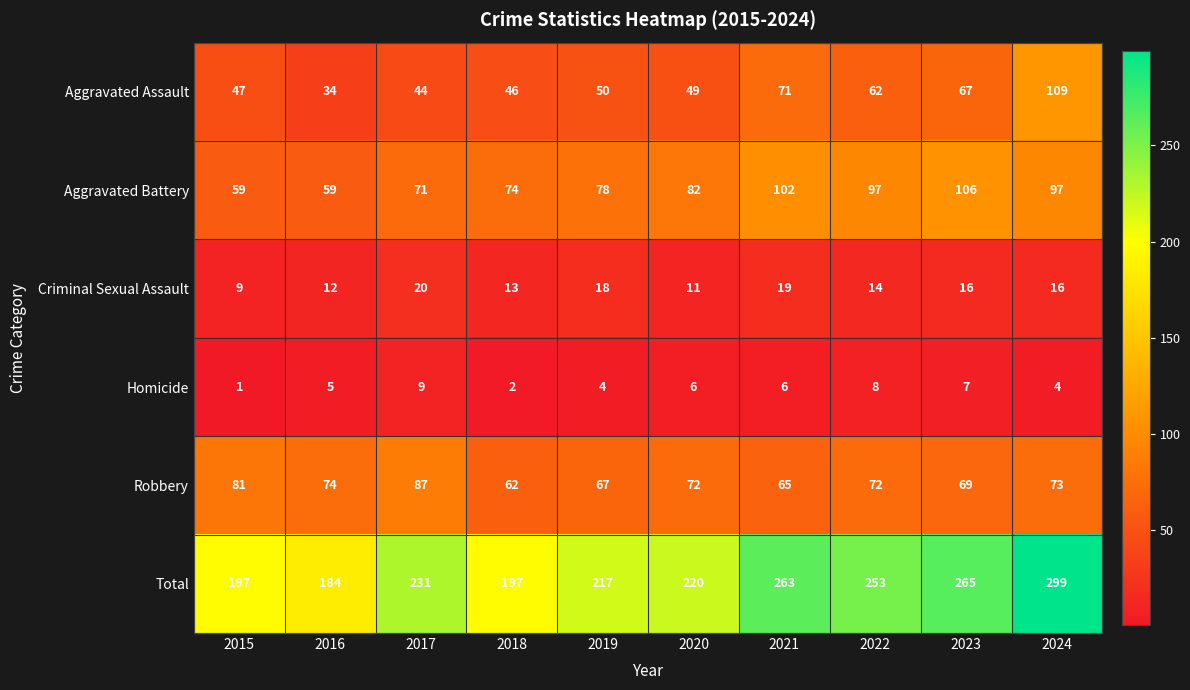

The value of Aggravated Assault at 2021 is 38. True or false?

False